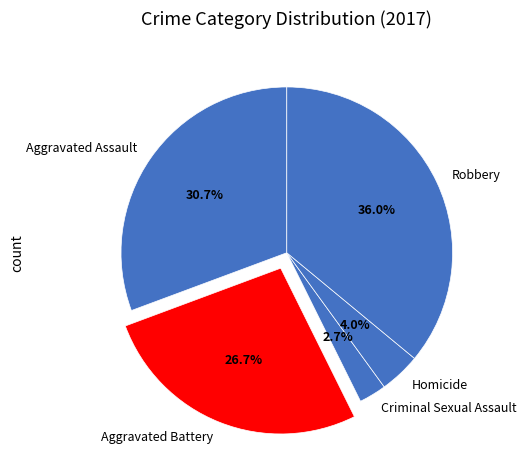

How many slices are in this pie chart?

5